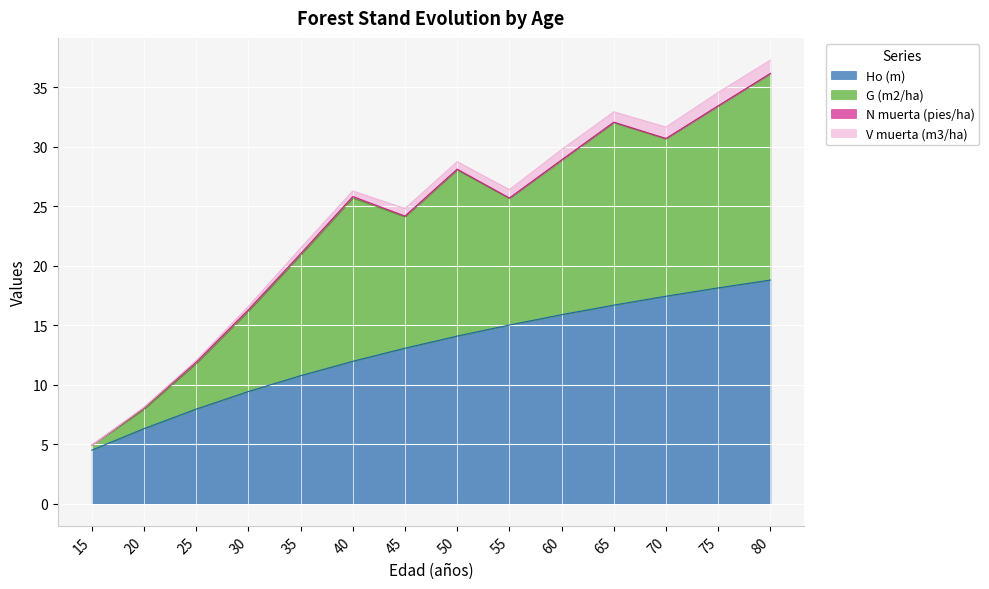

What is the highest value of the G (m2/ha) series?

36.2